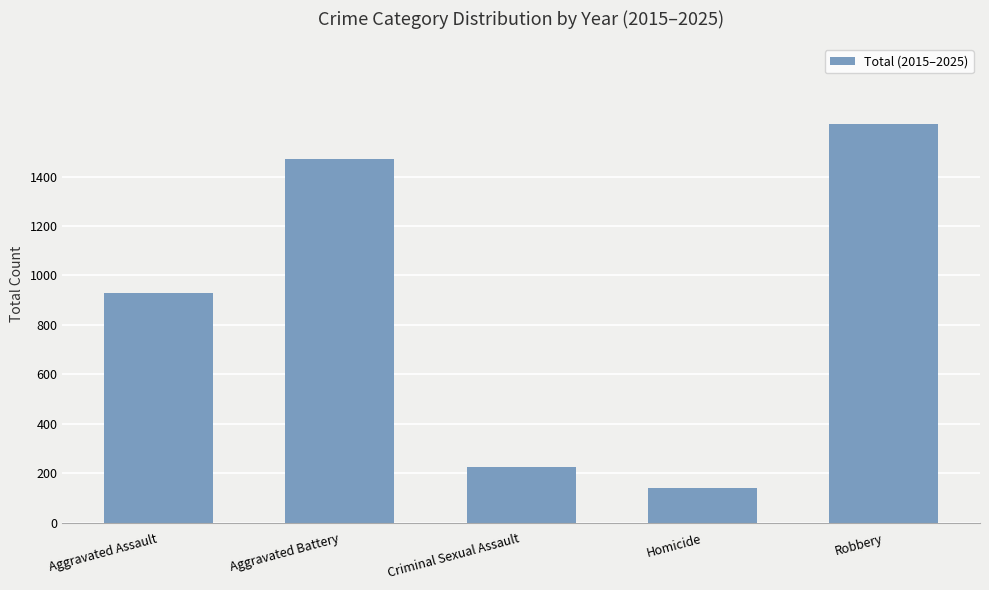

The chart shows a value of 1613 at Robbery. True or false?

True